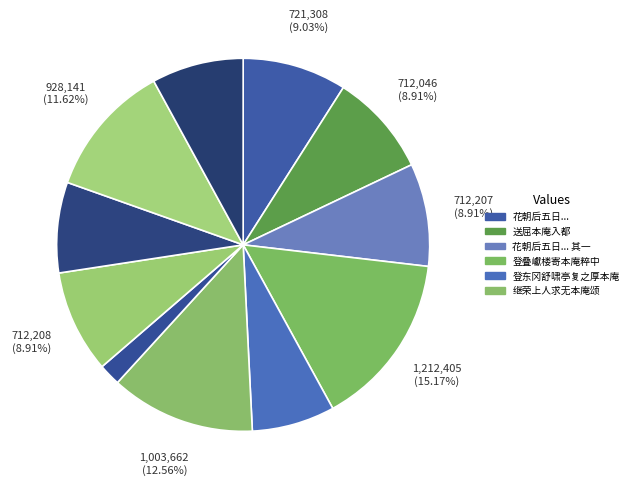

Rank the categories by value from lowest to highest.

题达本庵, 登东冈舒啸亭复之厚本庵, 赋答屈本庵话旧见寄, 与卢雁林宿本庵留别弛赝师, 送屈本庵入都, 花朝后五日同梁药亭屈本庵吴山带李方水集石公离六堂即事书怀二首 其一, 花朝后五日同梁药亭屈本庵吴山带李方水集石公离六堂即事书怀二首 其二, 花朝后五日同梁药亭屈本庵吴山带李方水集石公离六堂即事书怀二首, 题达本庵 其二, 继荣上人求无本庵颂, 登叠巘楼寄本庵粹中